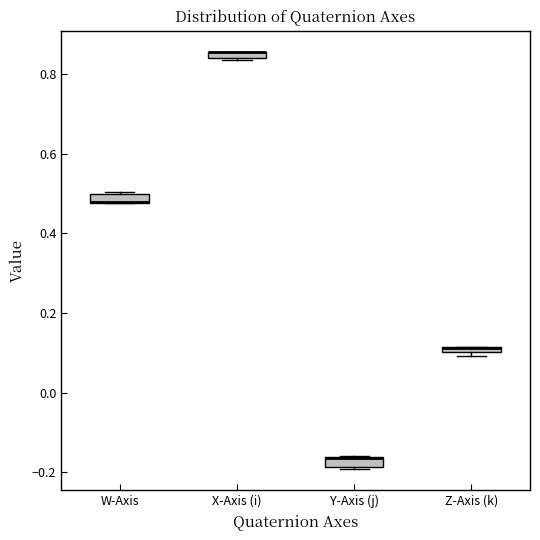

Where is the lower edge of the box for Z-Axis (k) on the y-axis? The values are not printed on the chart, so give them approximately, as read against the axis.

0.10